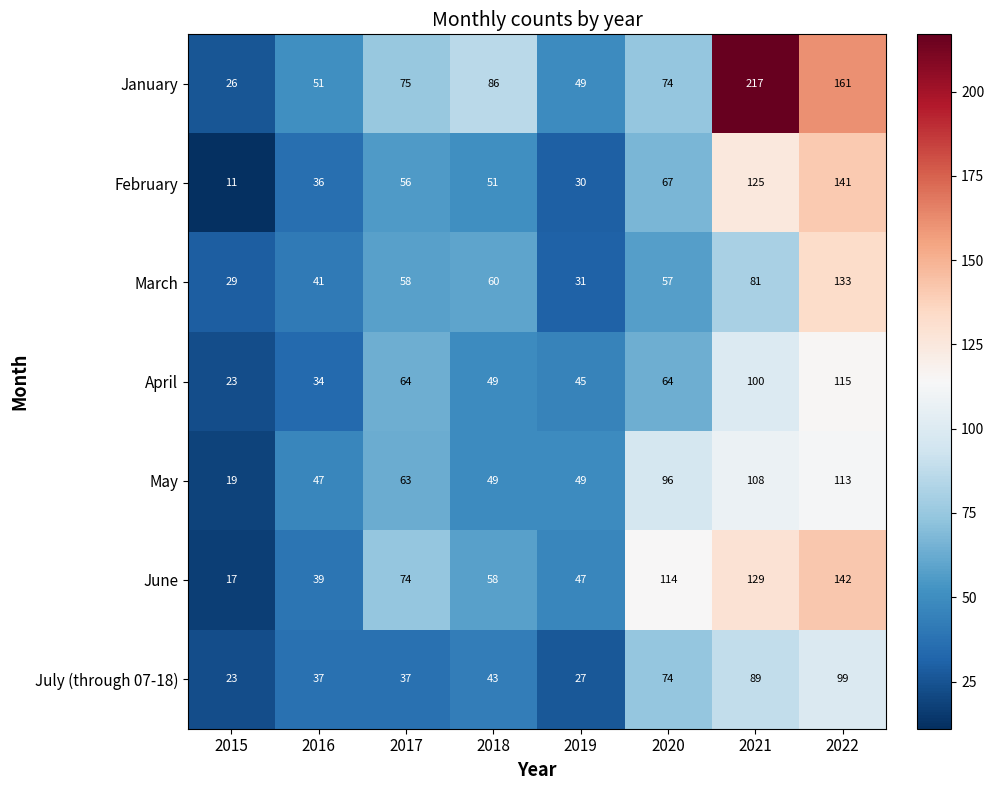

What is the difference between the second highest and second lowest values in the April series?

66